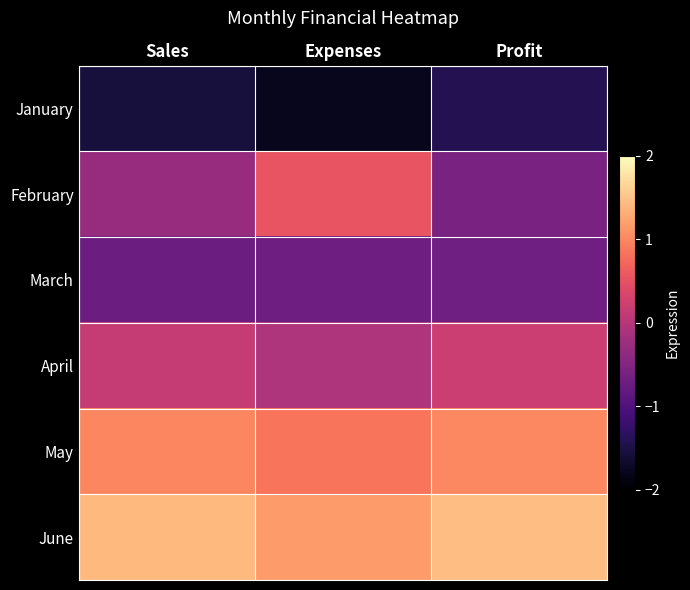

Reading right to left, extract all data points from this chart.

January: Profit=-1.4	Expenses=-1.8	Sales=-1.6
February: Profit=-0.6	Expenses=0.5	Sales=-0.3
March: Profit=-0.7	Expenses=-0.7	Sales=-0.7
April: Profit=0.2	Expenses=-0.1	Sales=0.1
May: Profit=1.0	Expenses=0.8	Sales=1.0
June: Profit=1.5	Expenses=1.2	Sales=1.4